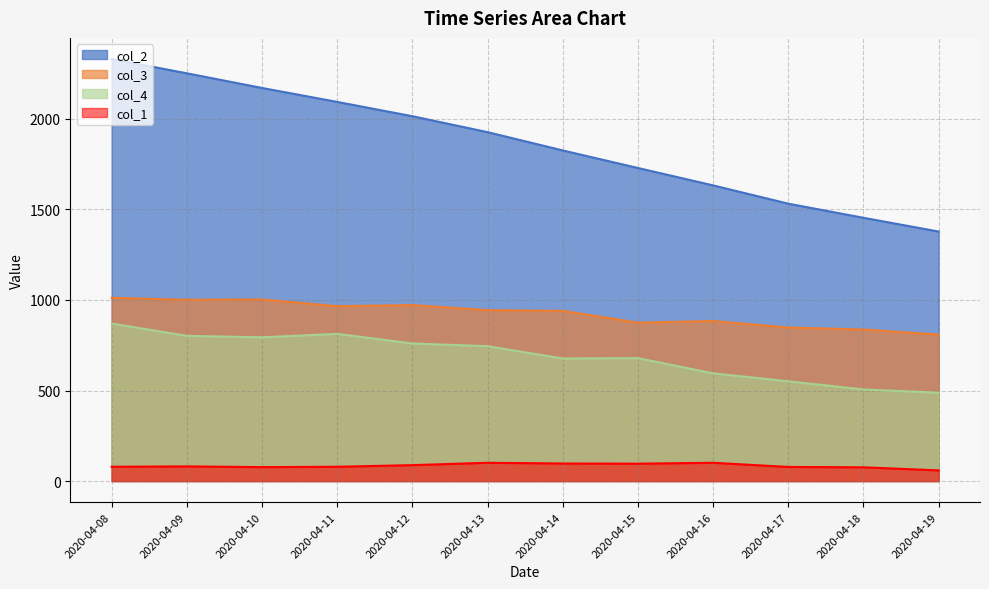

What is the value of the col_1 point at the 2nd from the left?

81